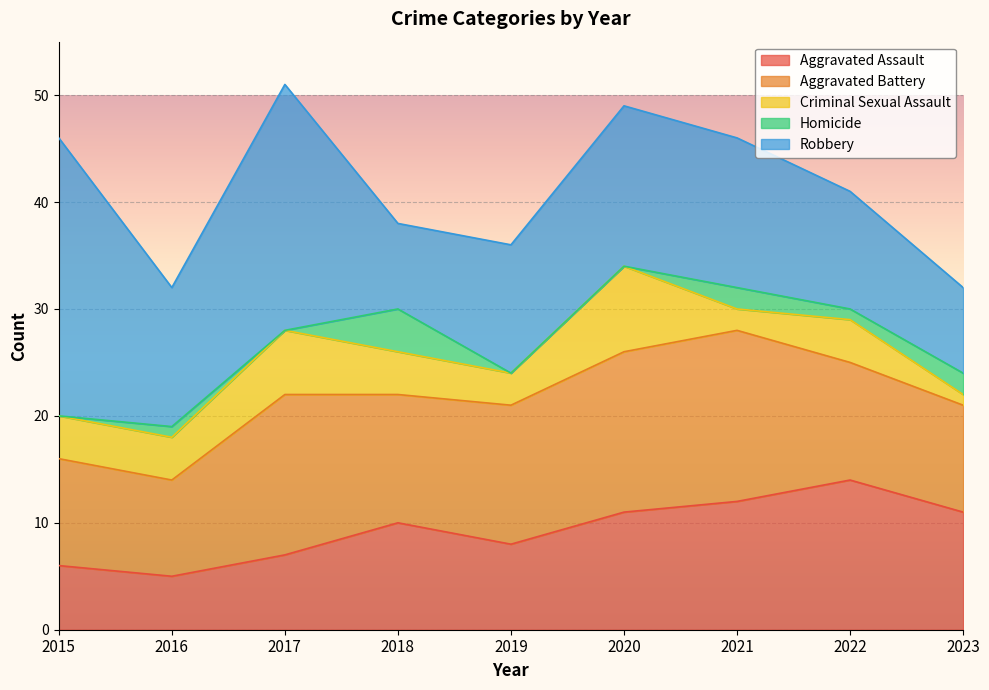

Does the chart display data point markers on the line(s)?

No